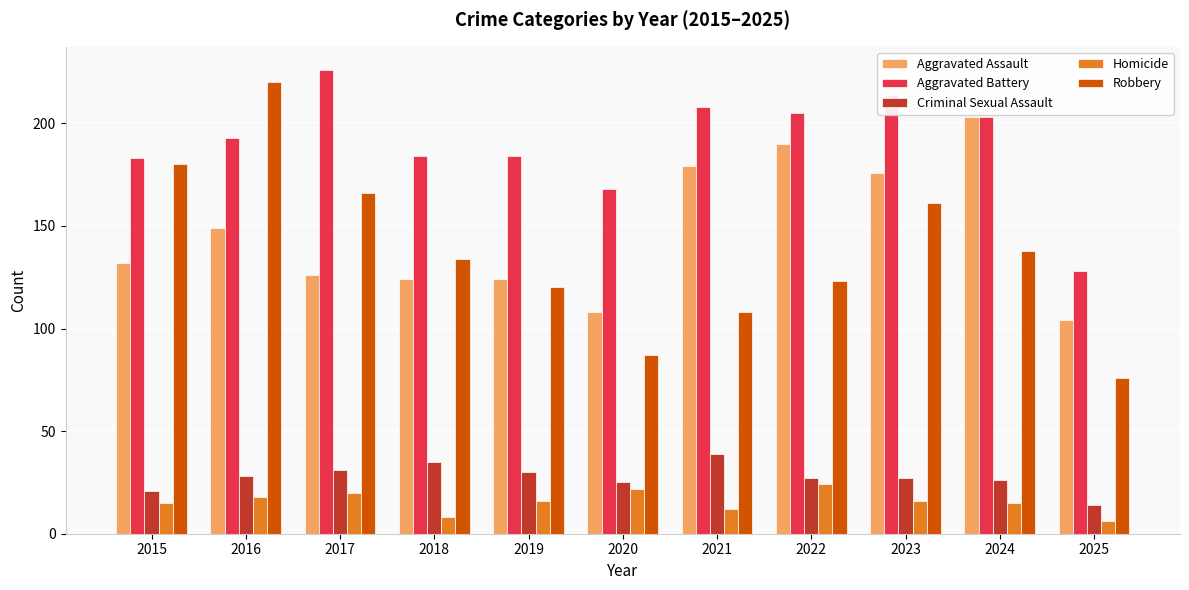

Which category has the lowest value in the Aggravated Battery series?

2025